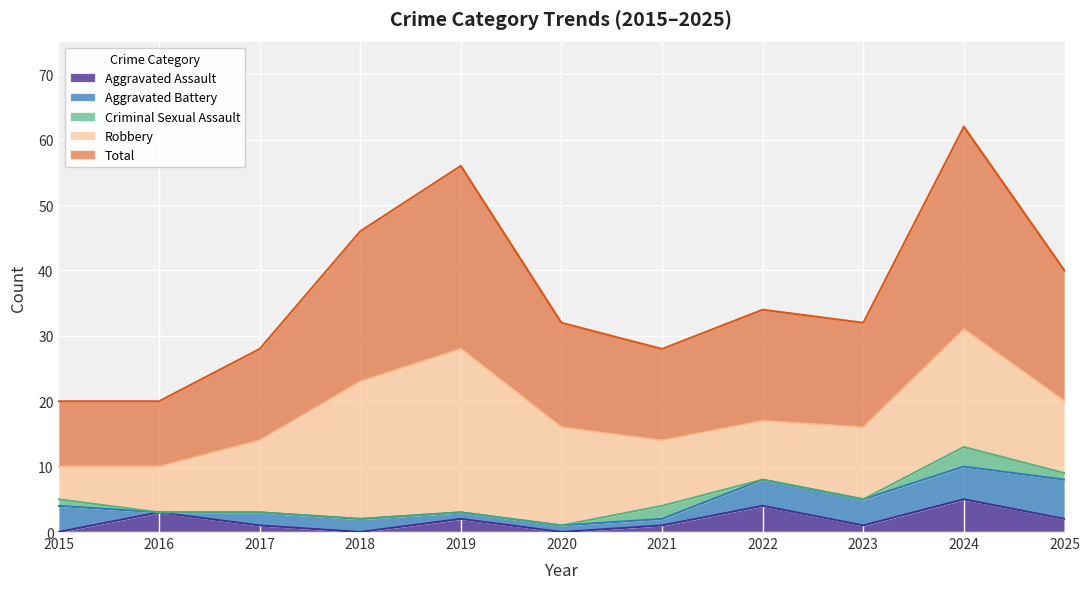

Reading right to left, transcribe all the data shown in this chart.

Aggravated Assault: 2	5	1	4	1	0	2	0	1	3	0
Aggravated Battery: 6	5	4	4	1	1	1	2	2	0	4
Criminal Sexual Assault: 1	3	0	0	2	0	0	0	0	0	1
Robbery: 11	18	11	9	10	15	25	21	11	7	5
Total: 20	31	16	17	14	16	28	23	14	10	10